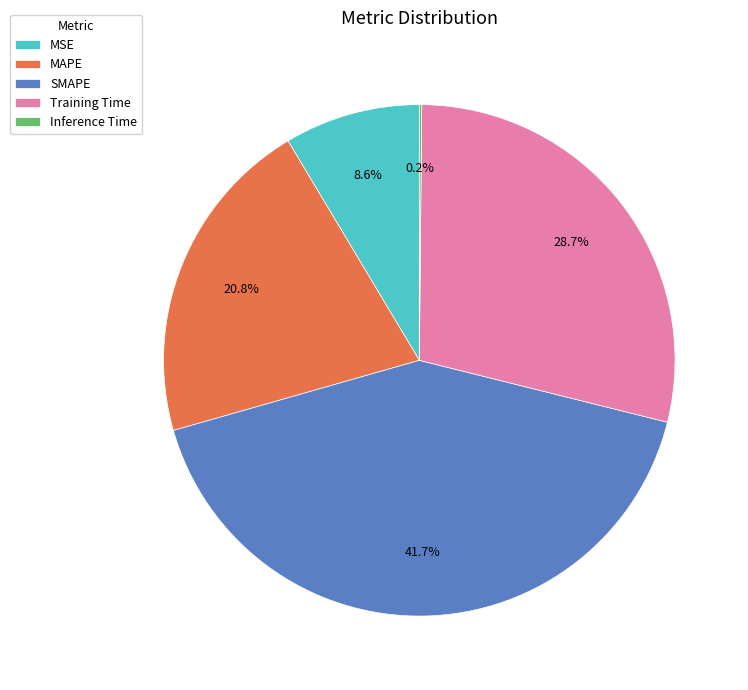

Which slice is the largest?

SMAPE